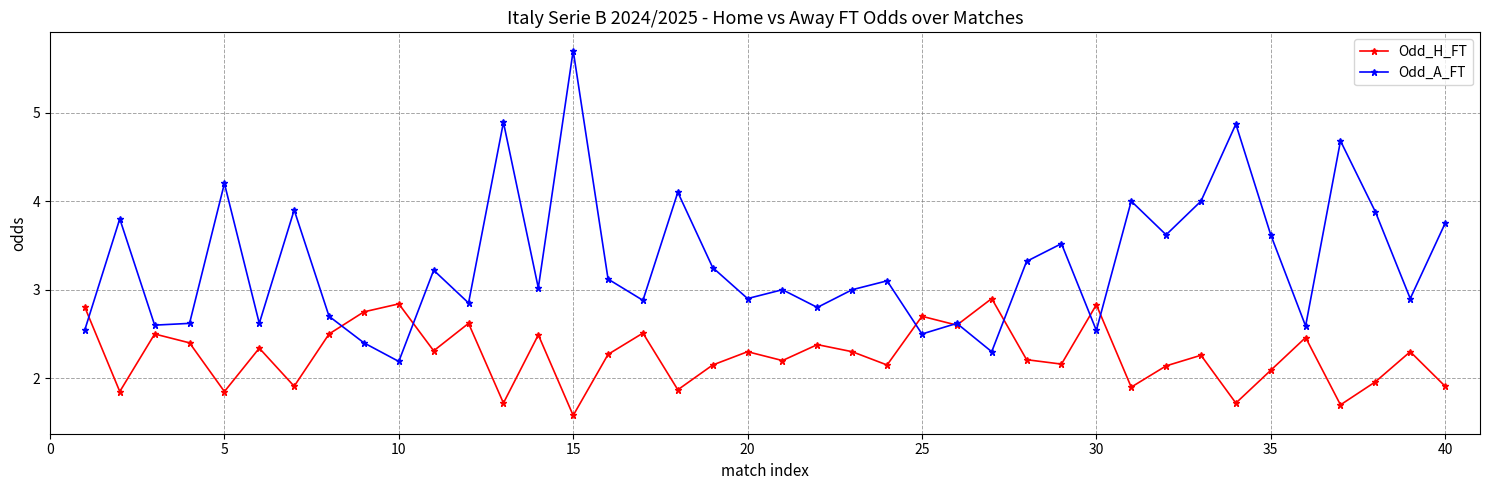

Rank the series by their average value, from highest to lowest.

Odd_A_FT, Odd_H_FT